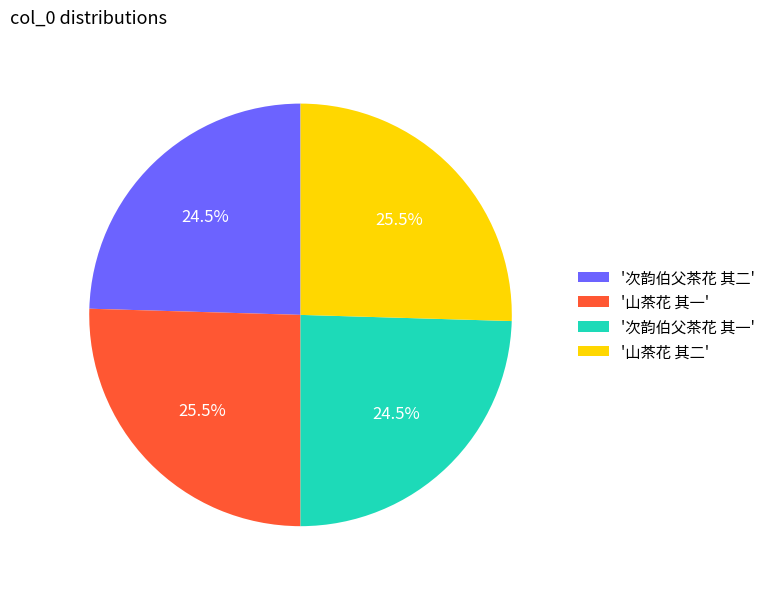

What is the total percentage of '次韵伯父茶花 其一' and '山茶花 其一'?

50.0%